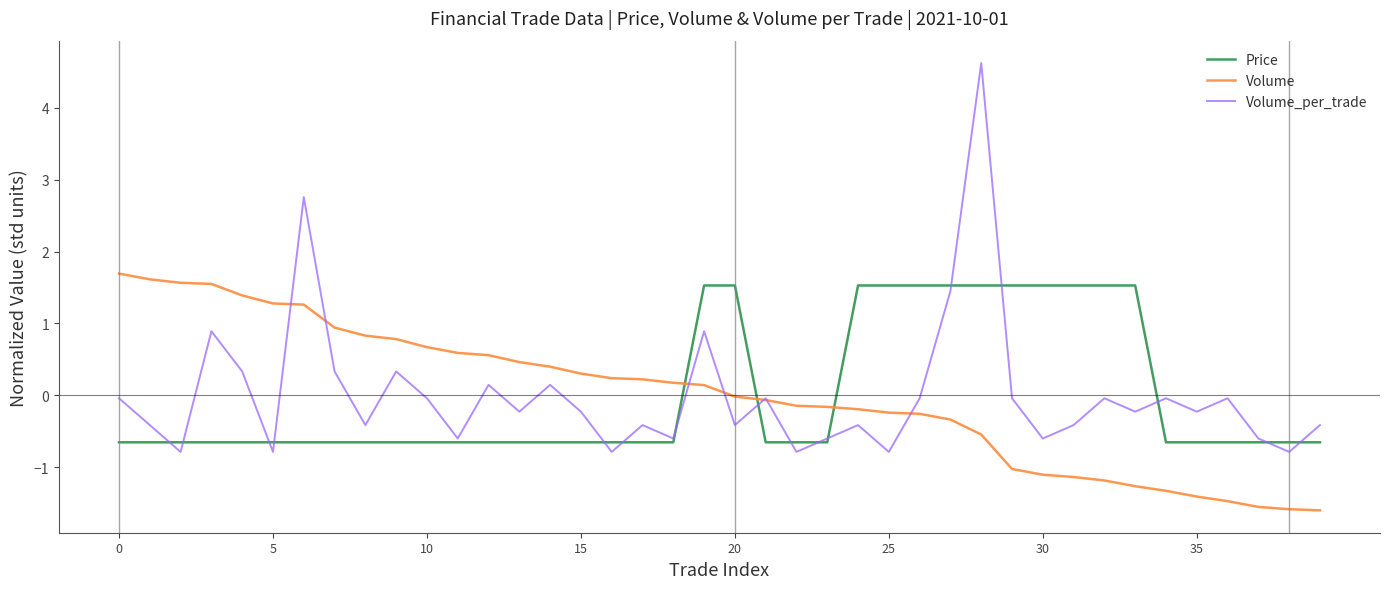

Does the chart display data point markers on the line(s)?

No